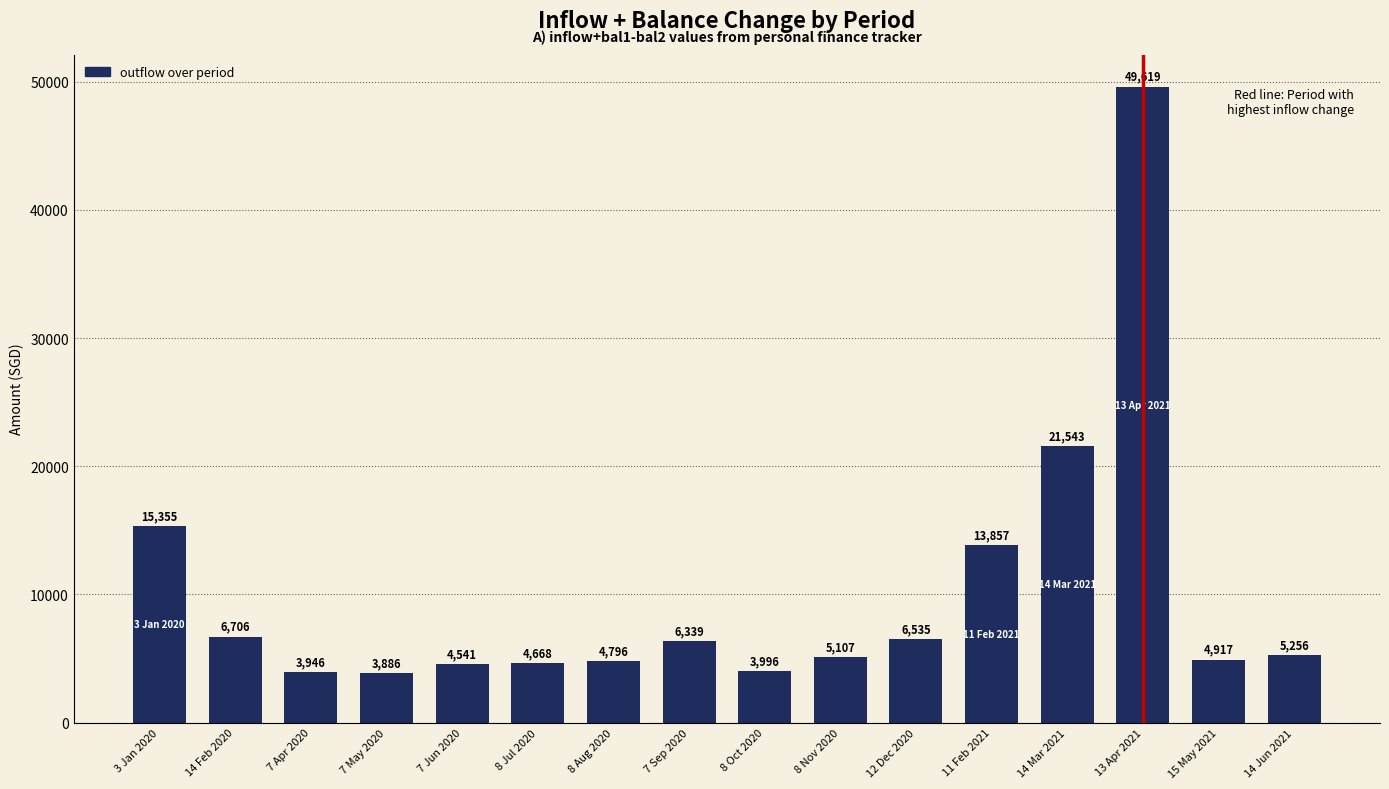

What is the label of the 10th bar from the left?

8 Nov 2020